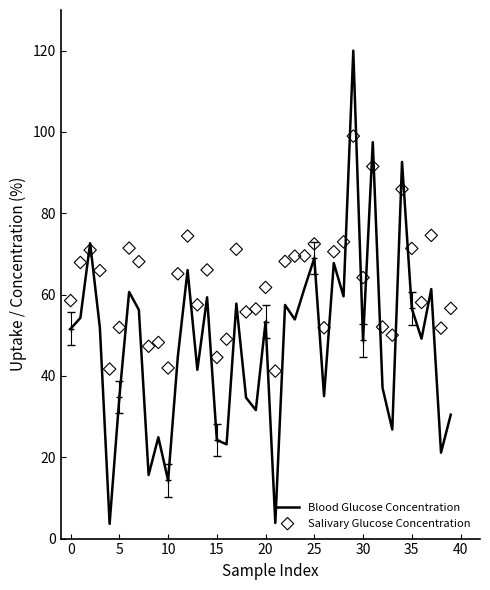

What is the total value across all series at 34?

178.6